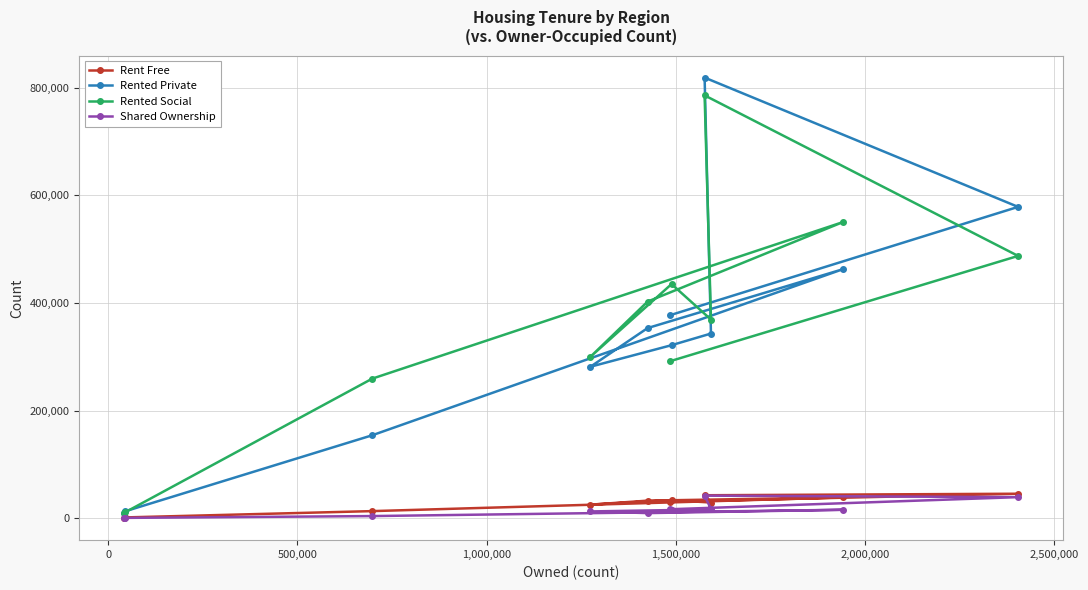

What is the greatest value displayed?

818840